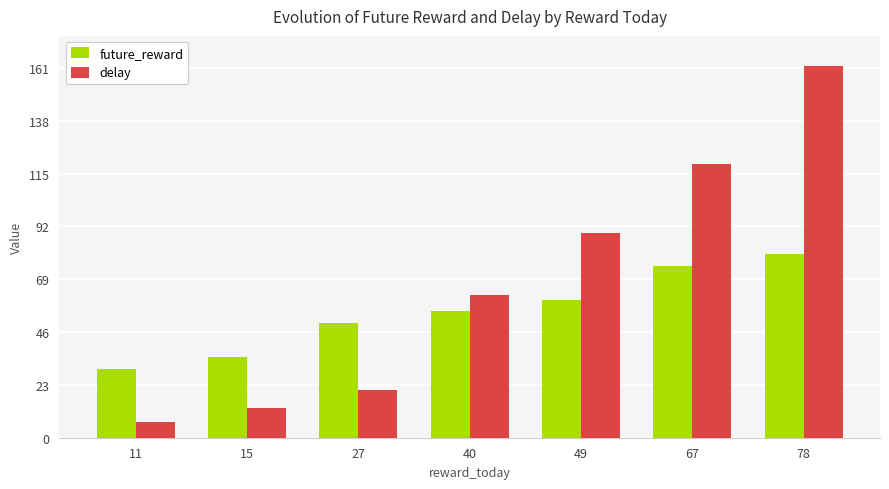

Which category has the lowest value in the delay series?

11